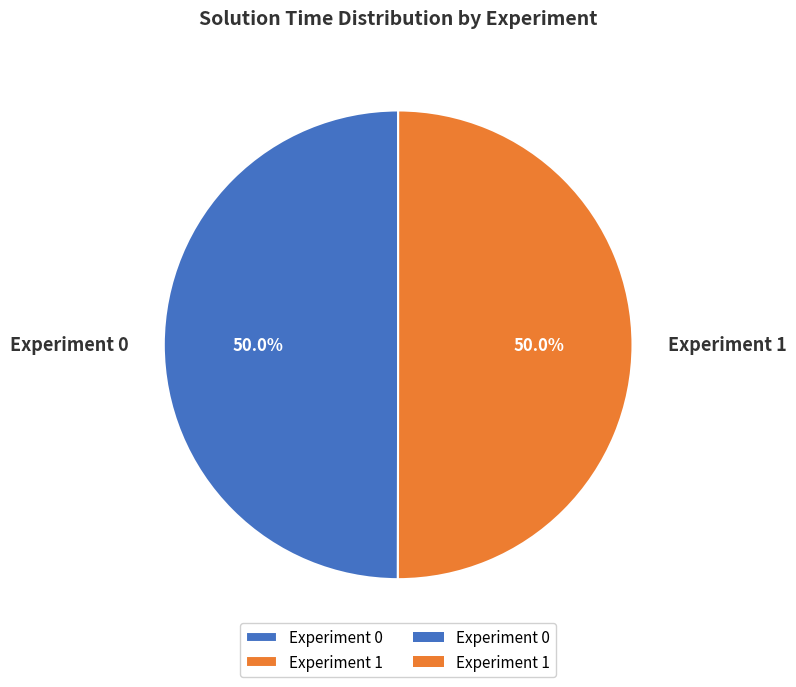

Approximately how many times larger is the value at Experiment 1 compared to Experiment 0?

1.0